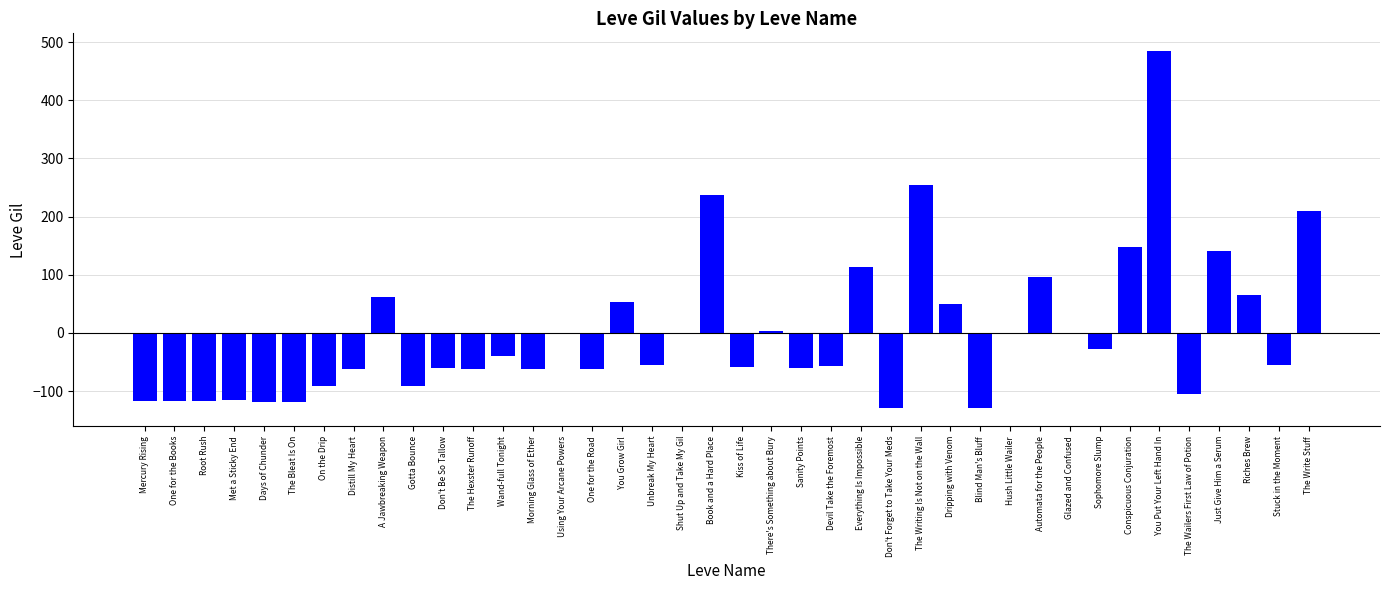

At which category does the chart reach its peak across all series?

You Put Your Left Hand In